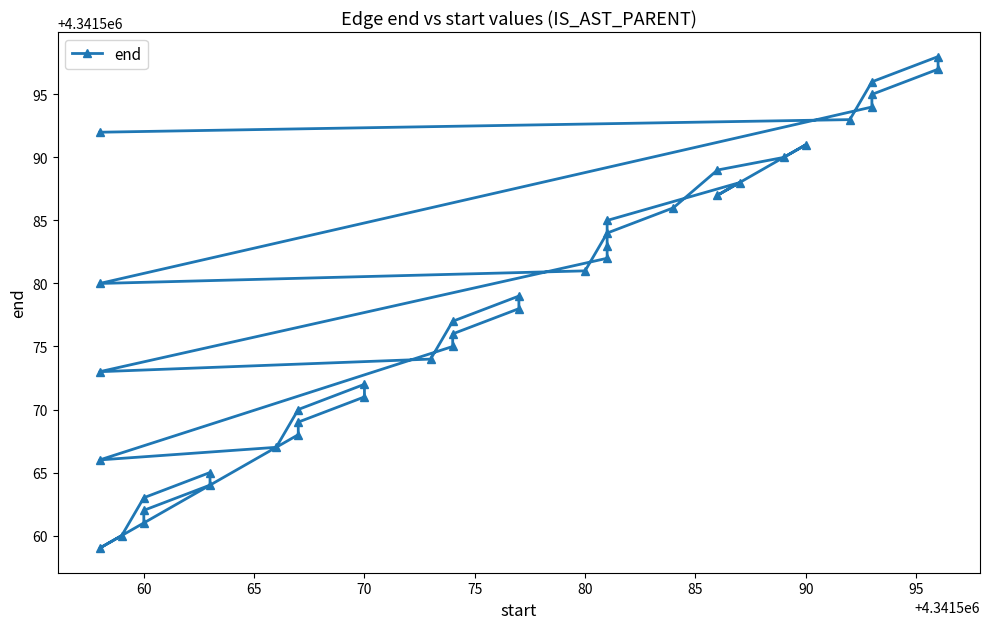

Is it true that the value at 30 is 6463522?

False